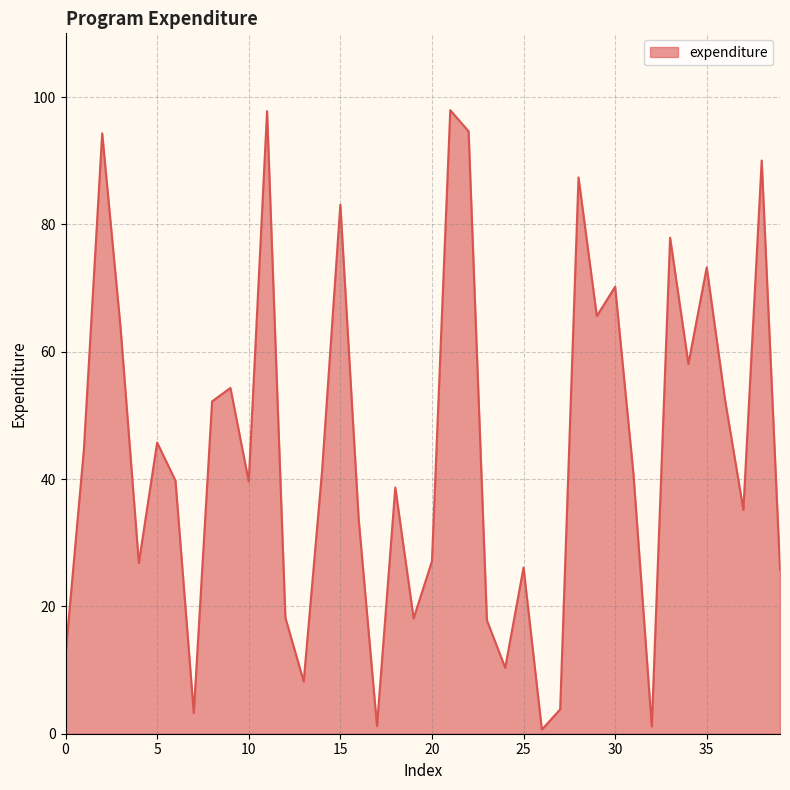

What is the difference between the maximum and minimum values?

97.3